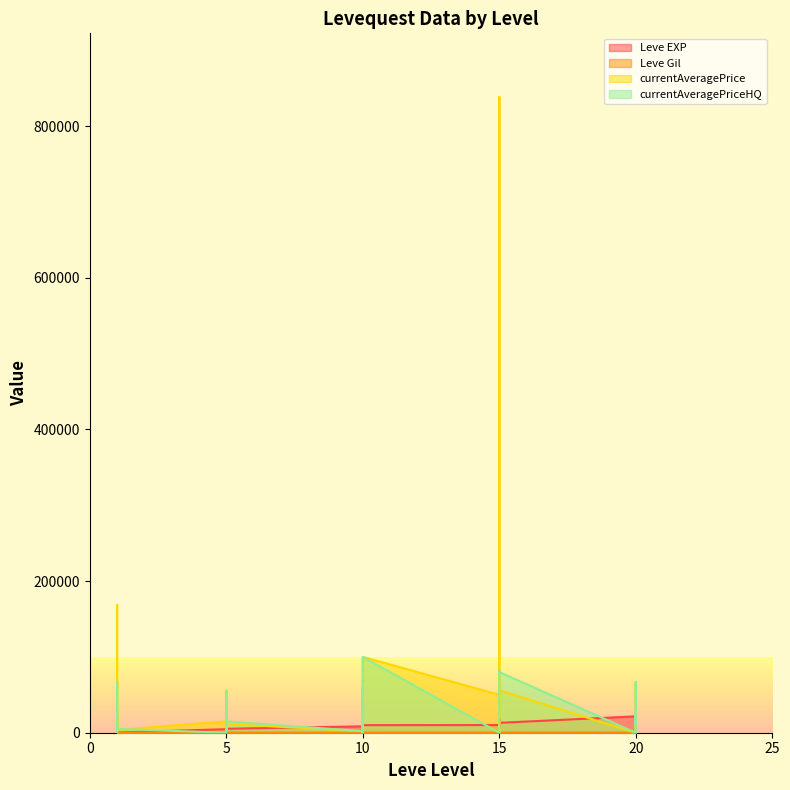

What is the difference between the maximum and second lowest values in the currentAveragePrice series?

838418